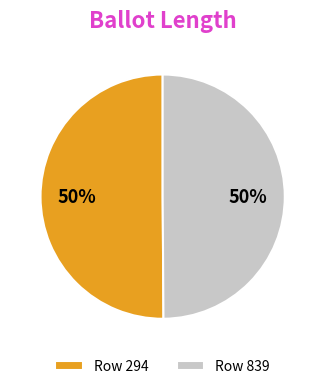

What percentage is the Row 294 slice, to the nearest percent?

50%